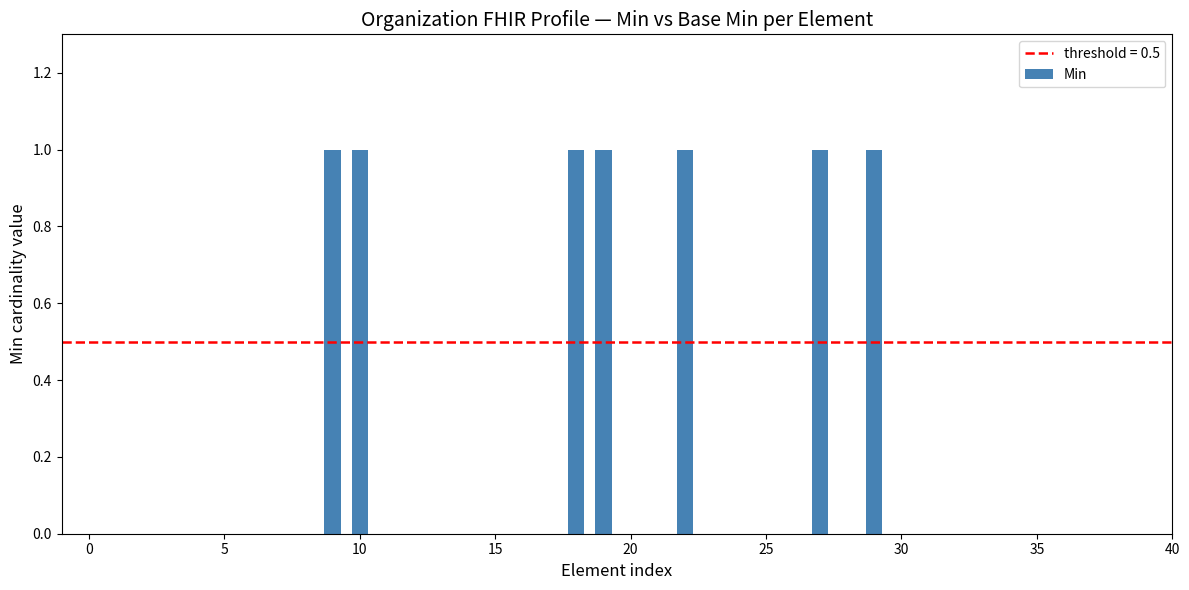

What is the sum of all values?

7